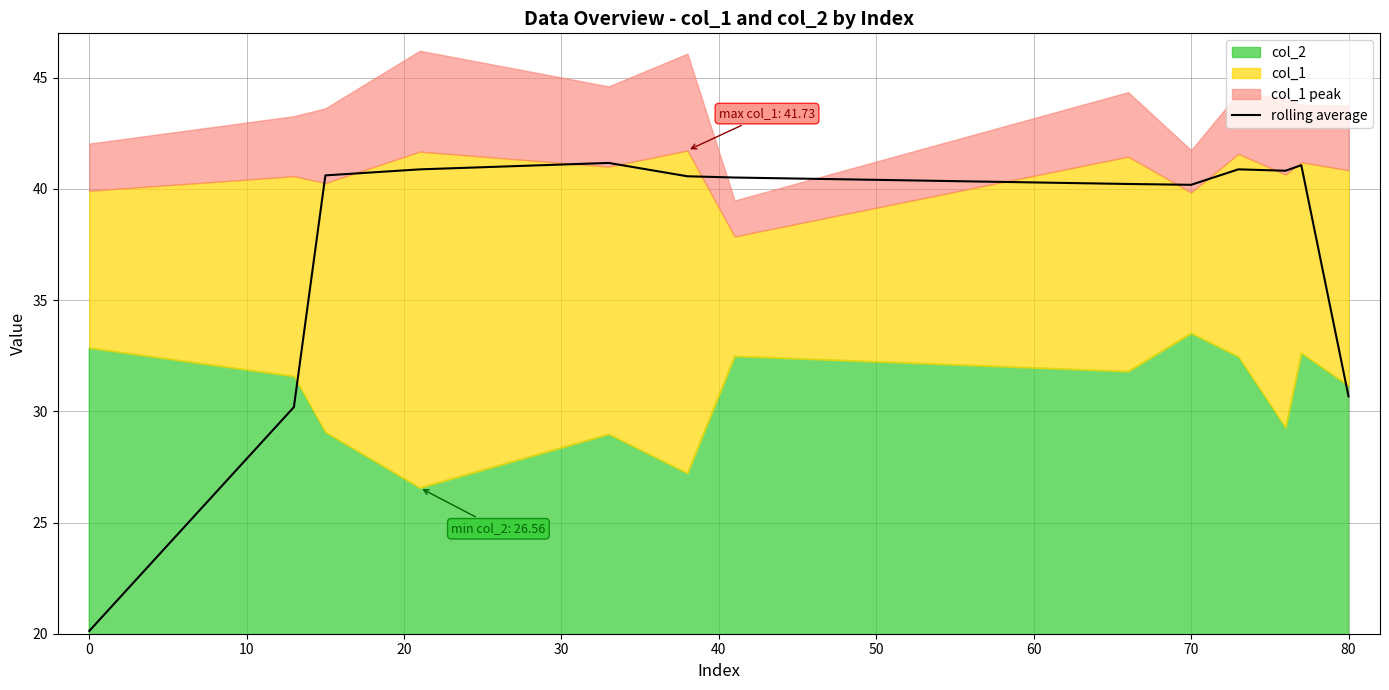

What is the difference between the maximum and minimum values?

21.0